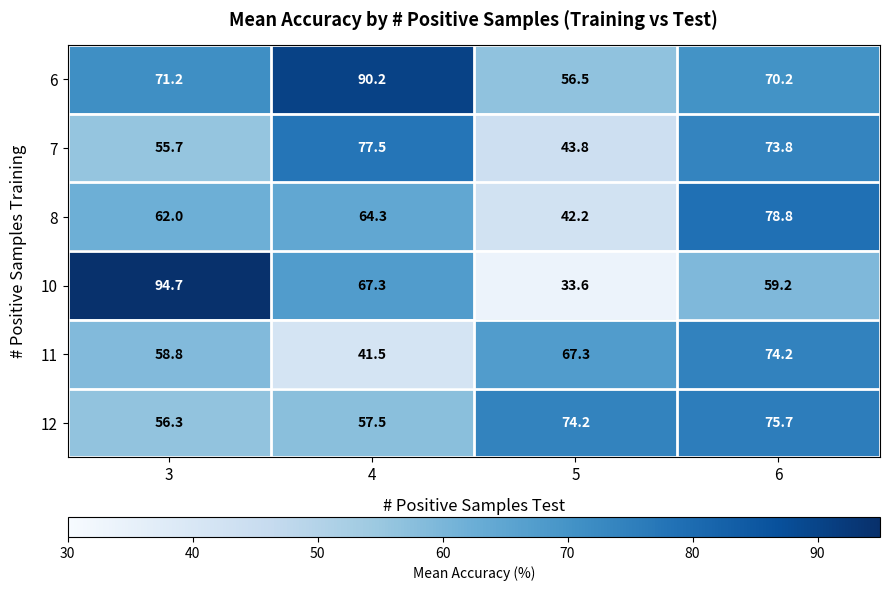

At which category does the chart reach its peak across all series?

3